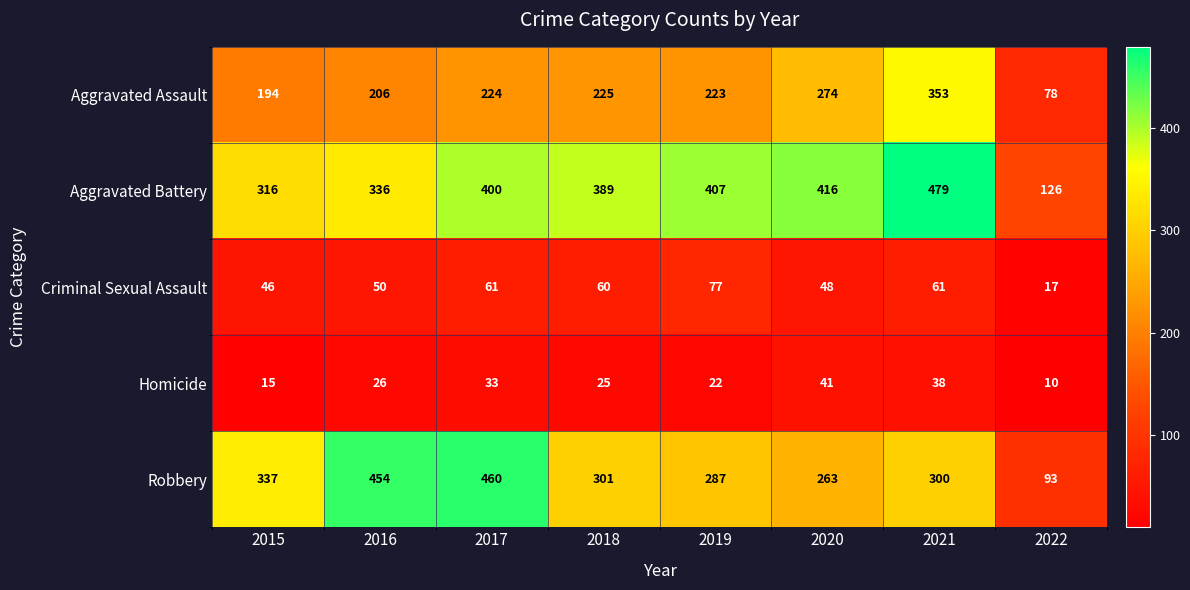

At which category does the chart reach its minimum across all series?

2022